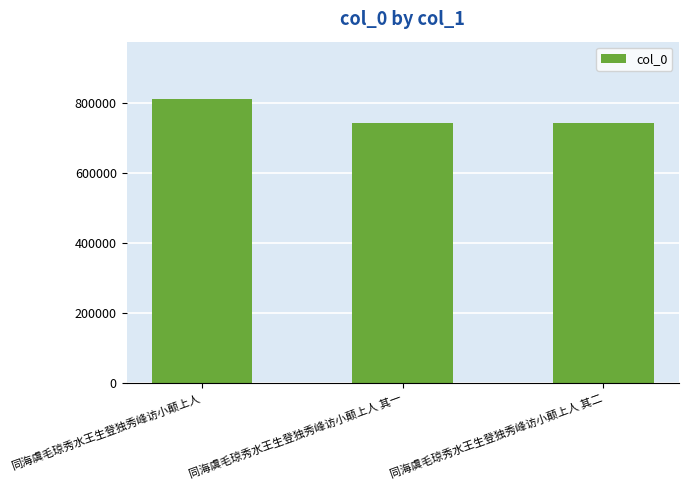

True or false: the data shows 1190787 at 同海虞毛琼秀水王生登独秀峰访小颠上人.

False